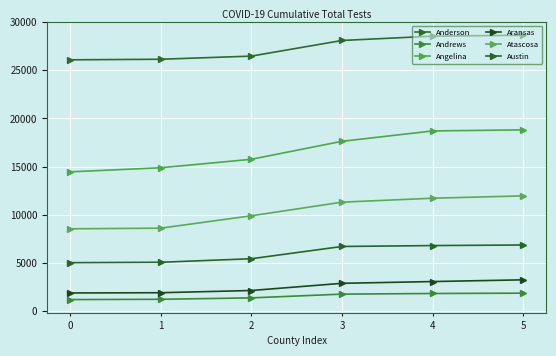

What are all the series names shown in the legend?

Anderson, Andrews, Angelina, Aransas, Atascosa, Austin